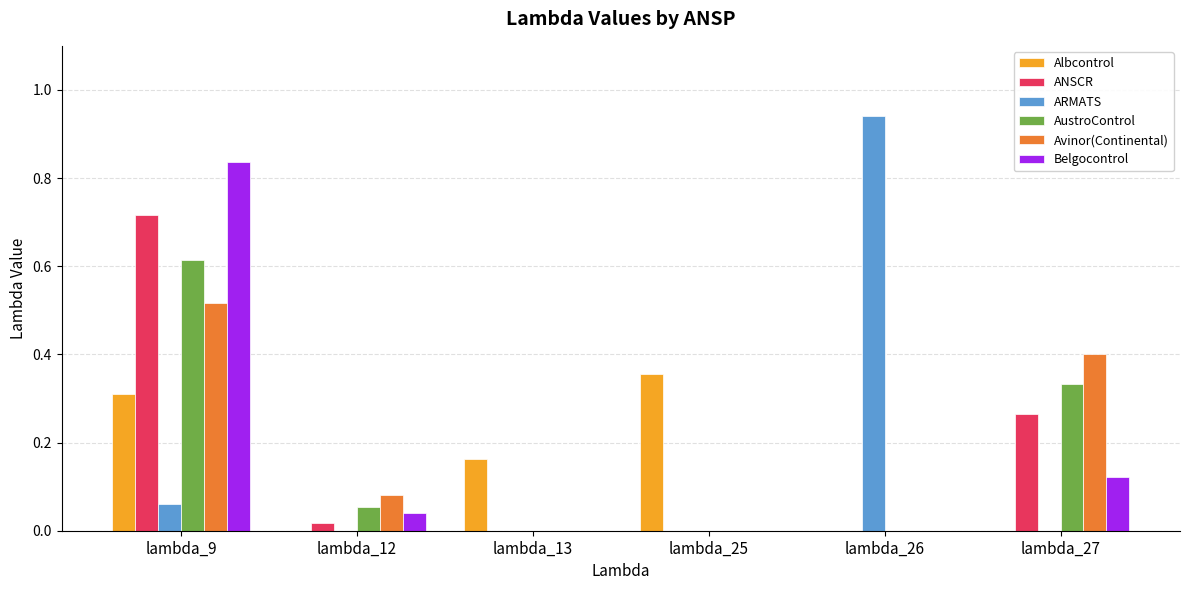

At which category is the sum across all series the highest?

lambda_9